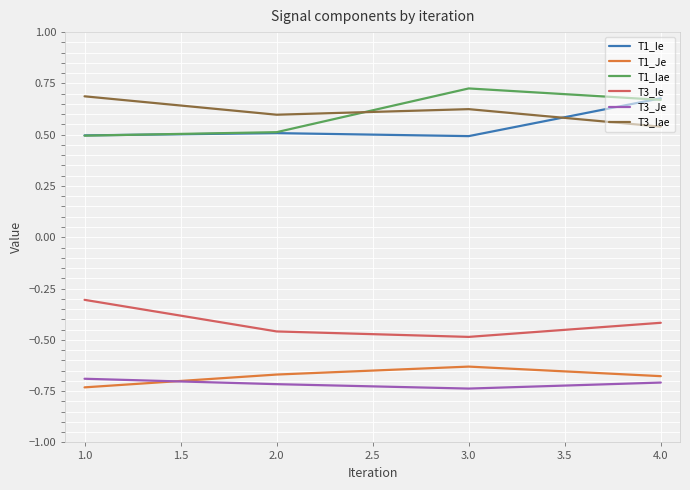

Where is T3_Ie nearest to the value 0?

1.0